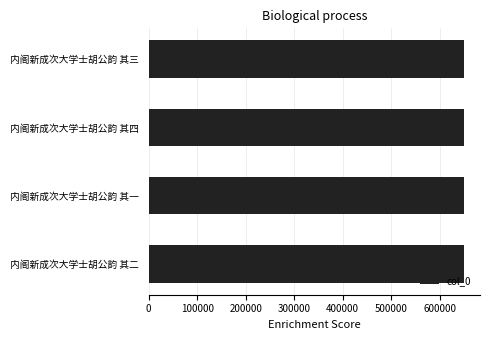

What is the label of the 2nd bar from the bottom?

内阁新成次大学士胡公韵 其一